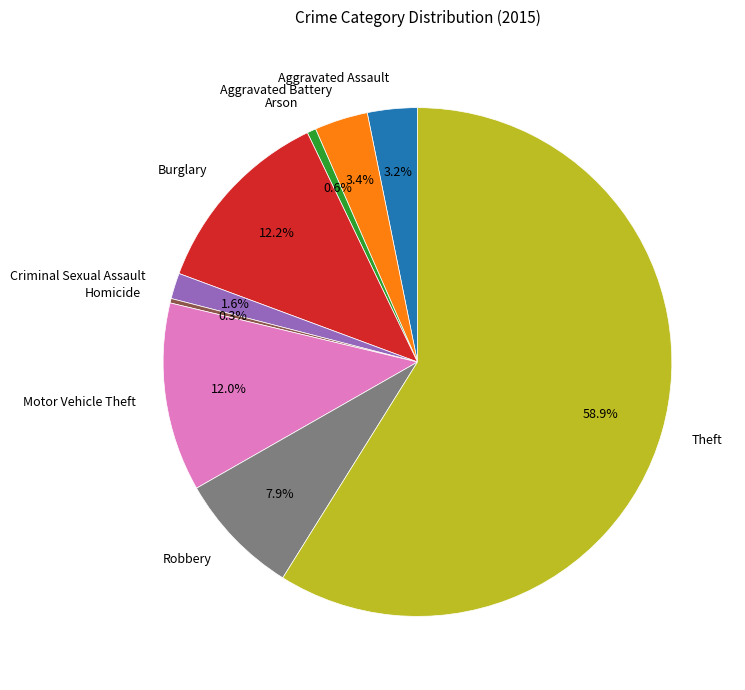

What is the majority slice?

Theft